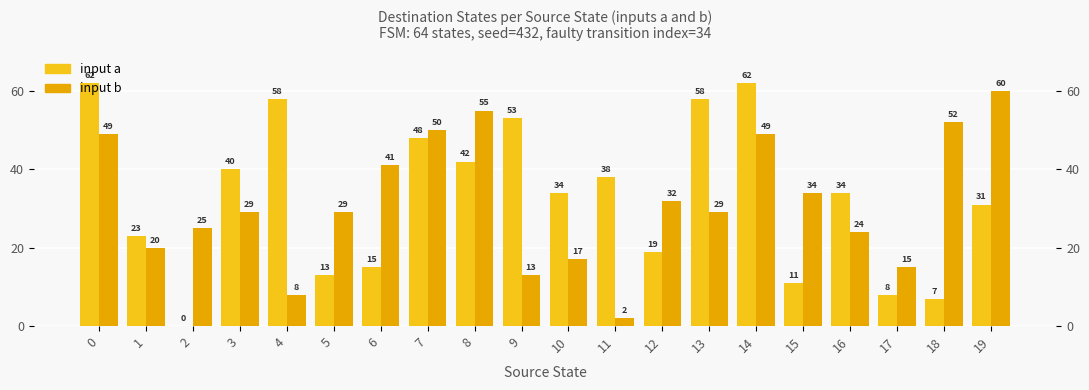

Reading left to right, transcribe all the data shown in this chart.

input a: 0=62	1=23	2=0	3=40	4=58	5=13	6=15	7=48	8=42	9=53	10=34	11=38	12=19	13=58	14=62	15=11	16=34	17=8	18=7	19=31
input b: 0=49	1=20	2=25	3=29	4=8	5=29	6=41	7=50	8=55	9=13	10=17	11=2	12=32	13=29	14=49	15=34	16=24	17=15	18=52	19=60